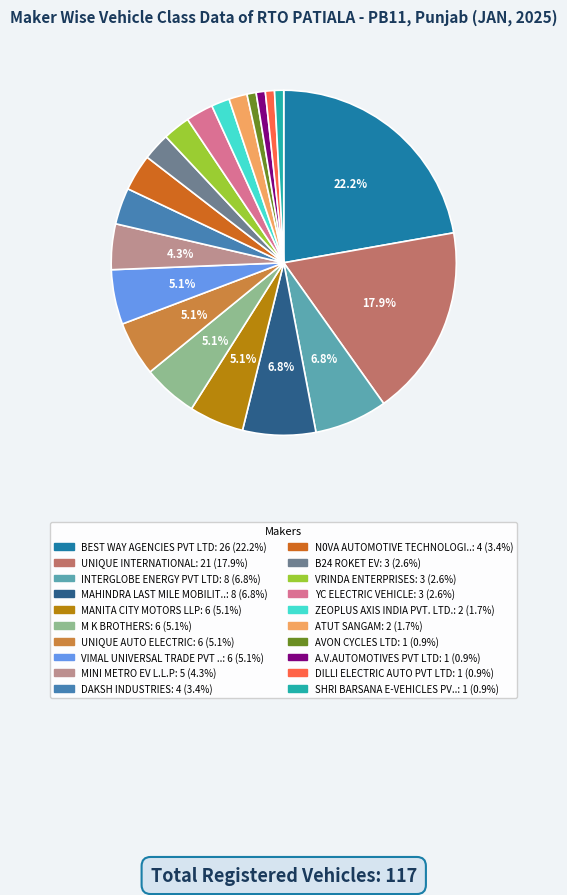

Is there a majority slice in this chart?

No